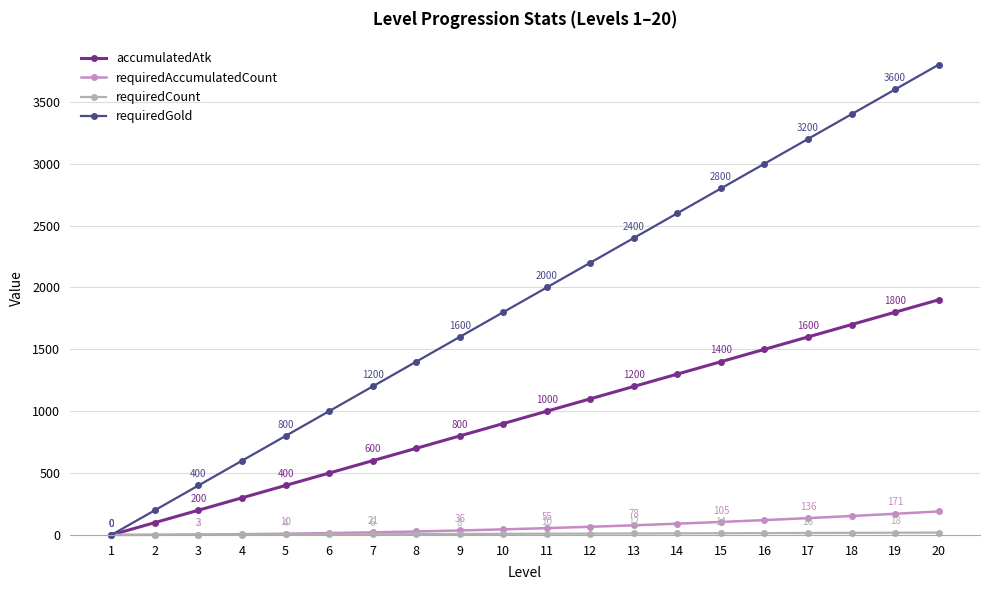

True or false: requiredAccumulatedCount has more than 0 points higher than both neighbors.

False